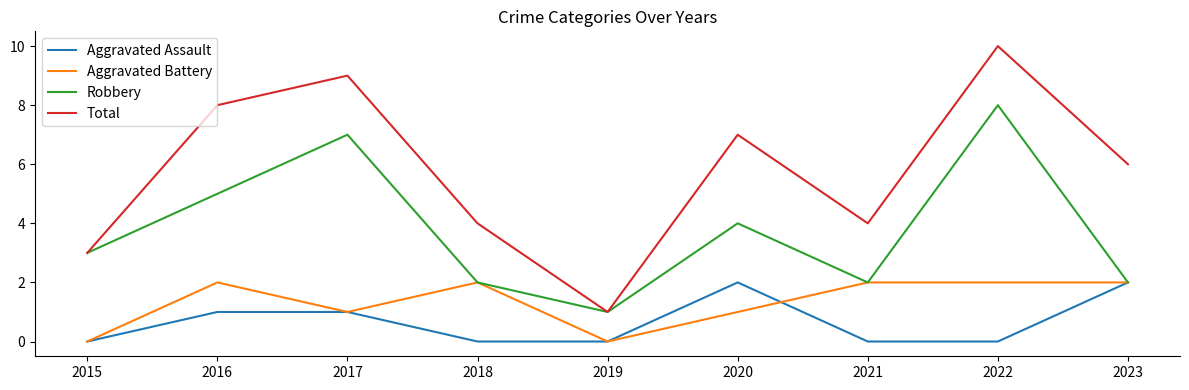

At how many categories does at least one series exceed 5?

5